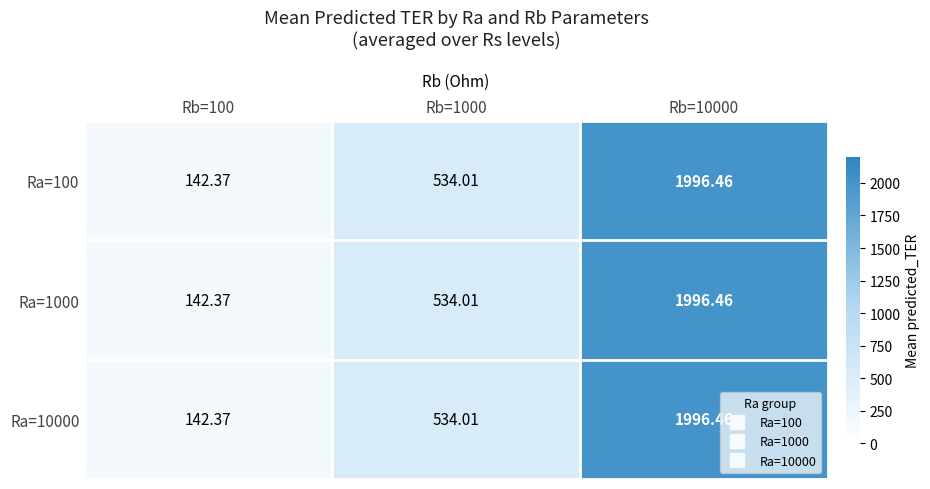

Is the value of Ra=10000 at Rb=10000 greater than the value of Ra=1000 at Rb=100?

Yes